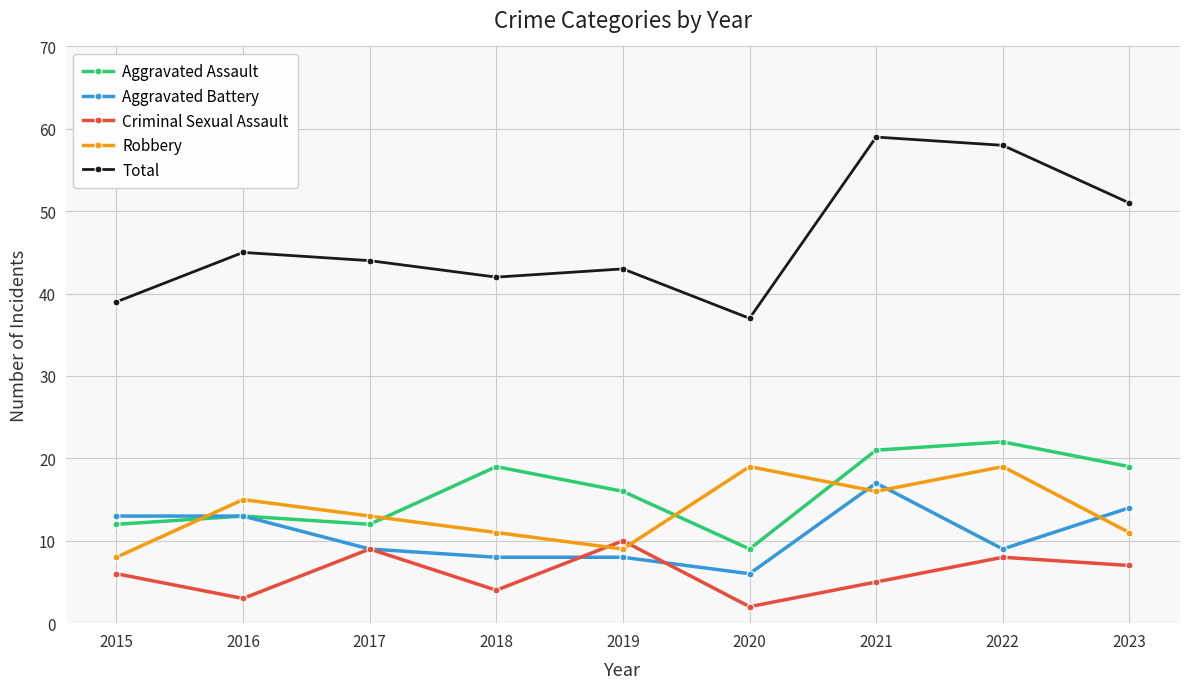

What is the difference between the maximum and second lowest values in the Total series?

20